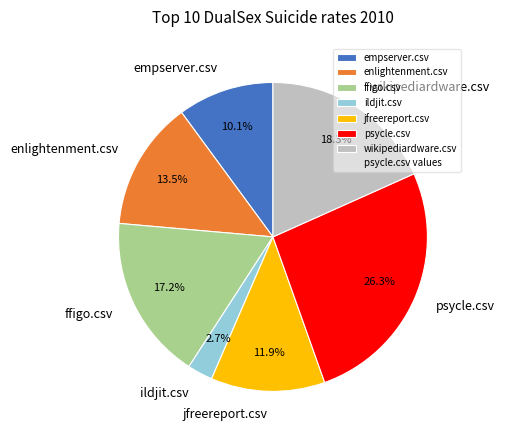

To the nearest percent, what is the difference between the largest and smallest slice percentages?

24%